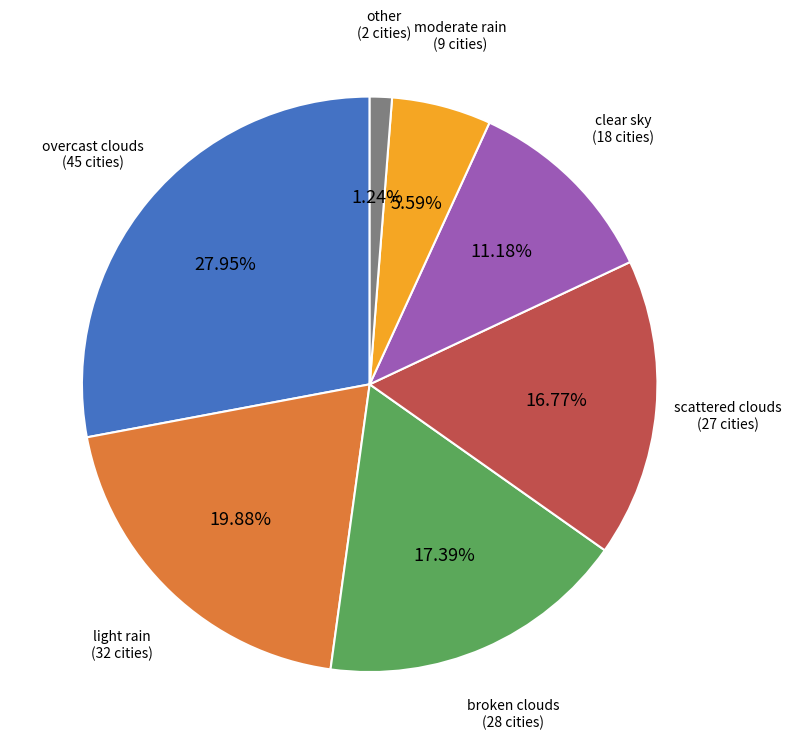

Is there any slice that represents more than half of the pie?

No